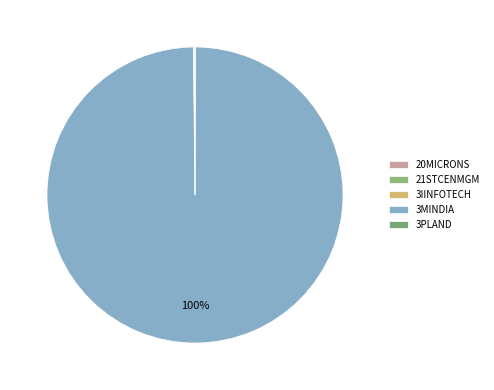

Count the number of slices in the pie.

5